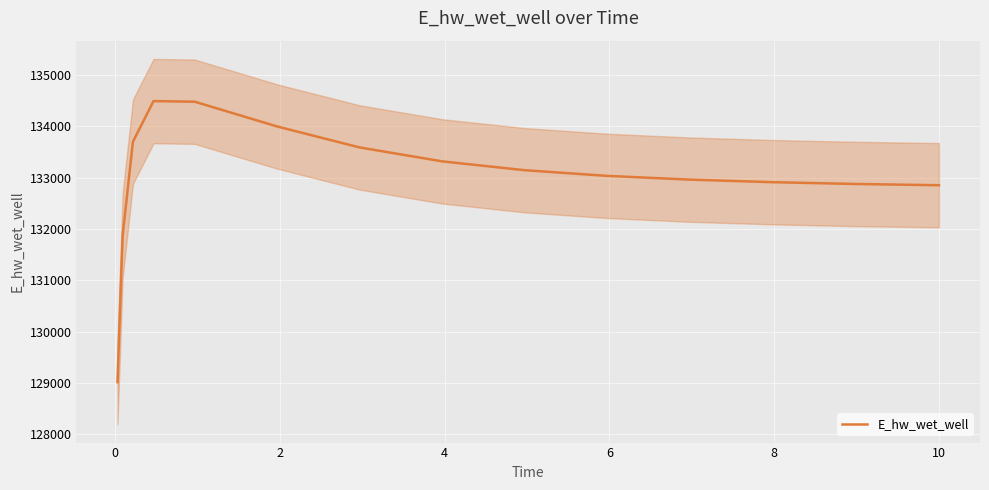

What is the lowest value of the E_hw_wet_well series?

129017.8